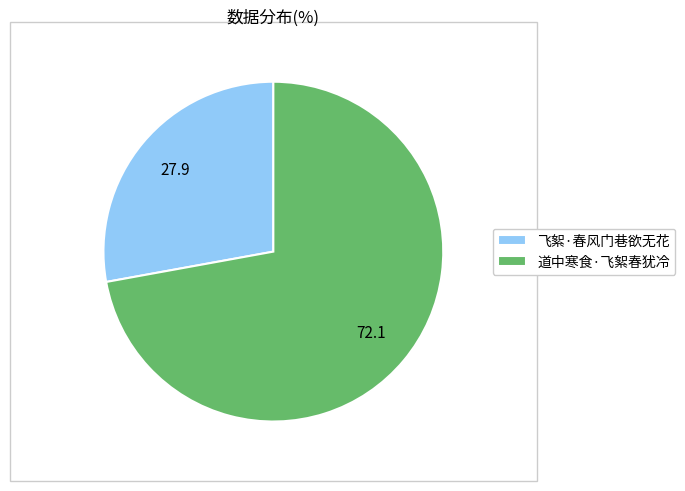

How many slices are in this pie chart?

2